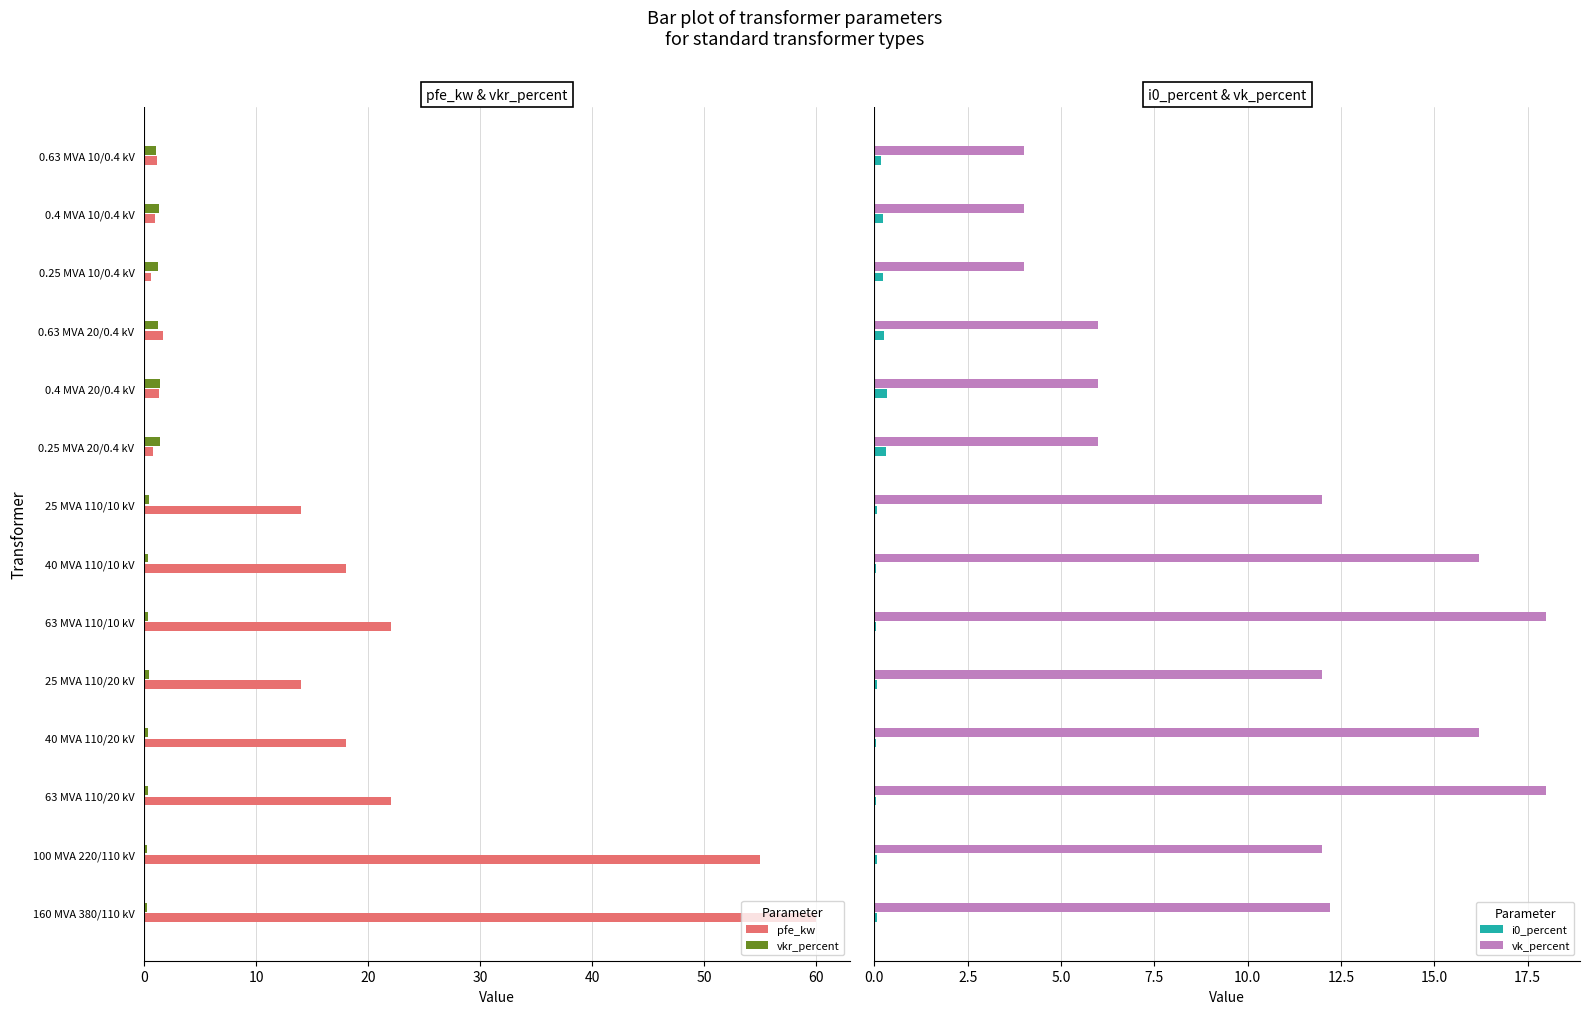

True or false: pfe_kw has a value of 28.1 at 100 MVA 220/110 kV.

False